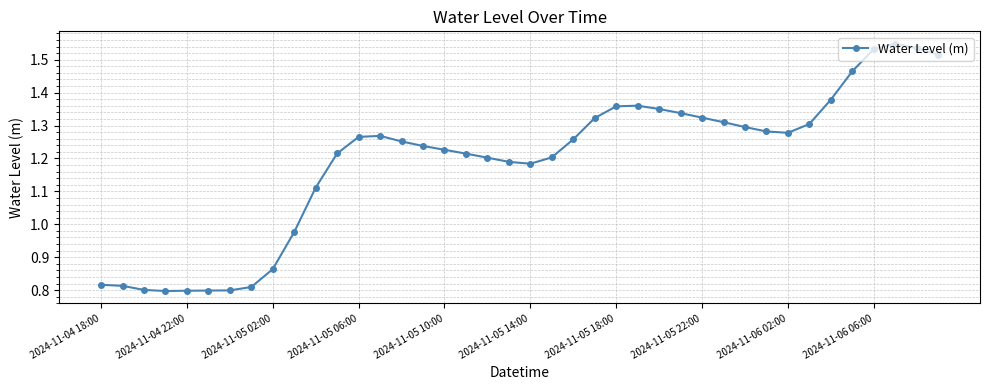

True or false: there are more than 1 points higher than both neighbors.

True